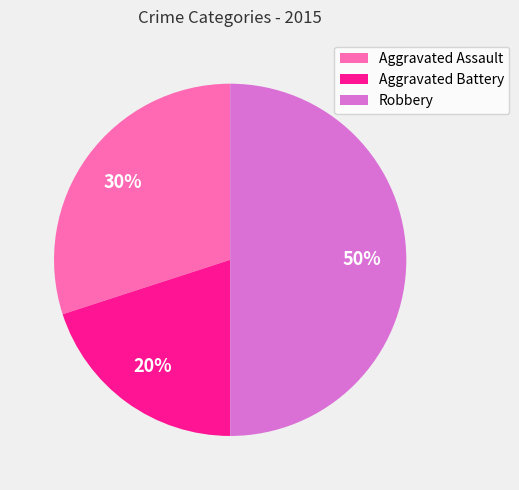

Which category has the smallest portion of the pie?

Aggravated Battery